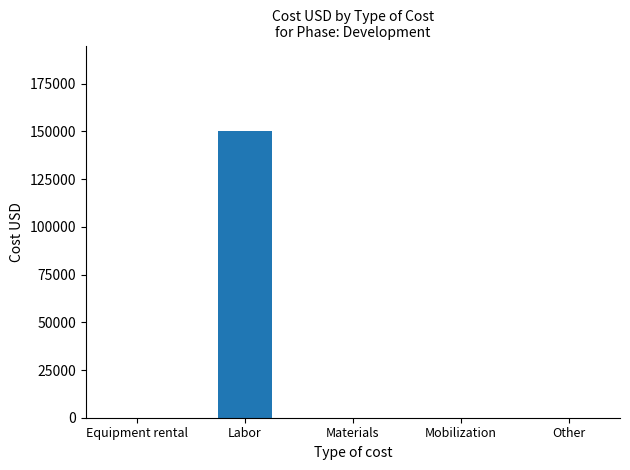

What is the sum of all values?

150000